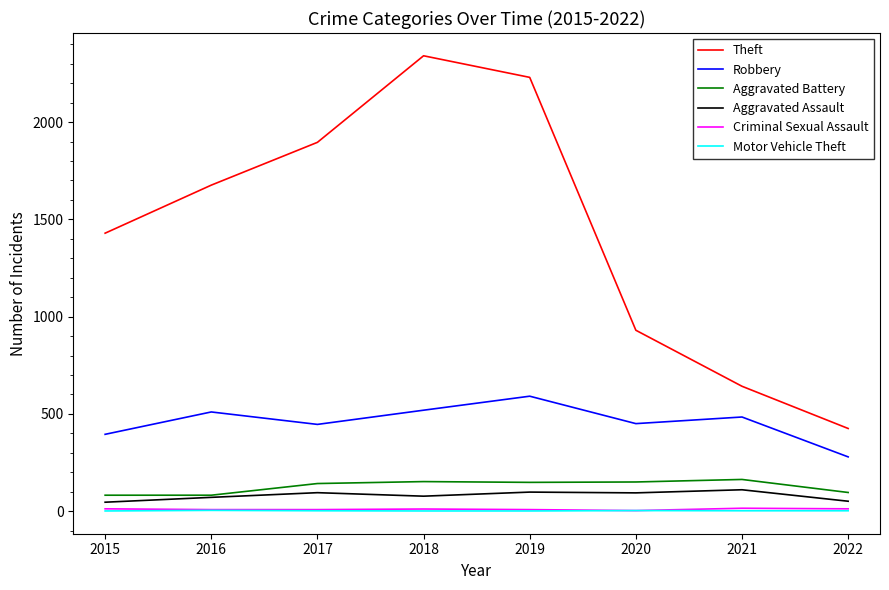

Which series changed the most between 2015 and 2021?

Theft